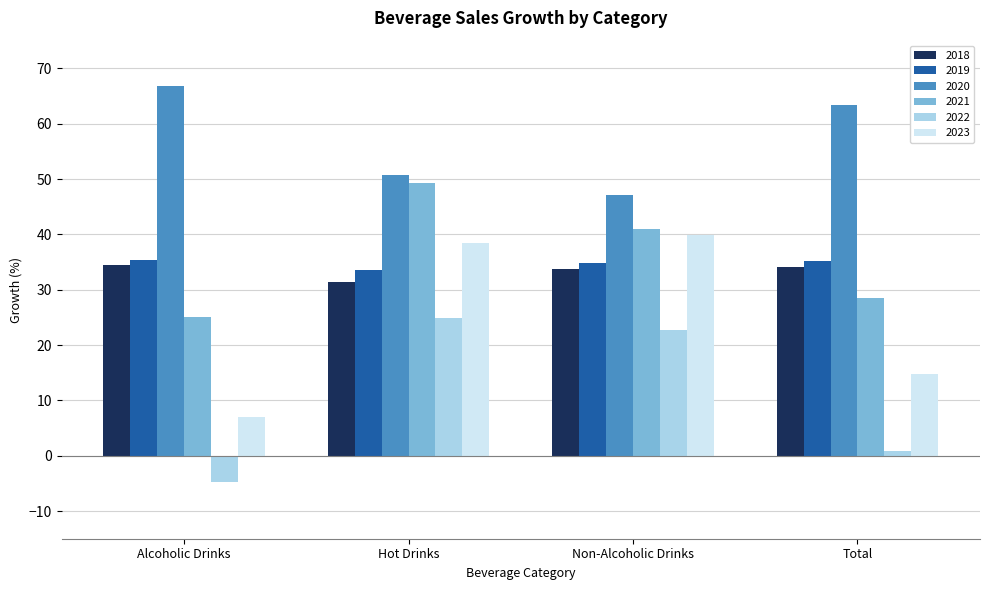

List the labels in order of 2020 value, smallest first.

Non-Alcoholic Drinks, Hot Drinks, Total, Alcoholic Drinks